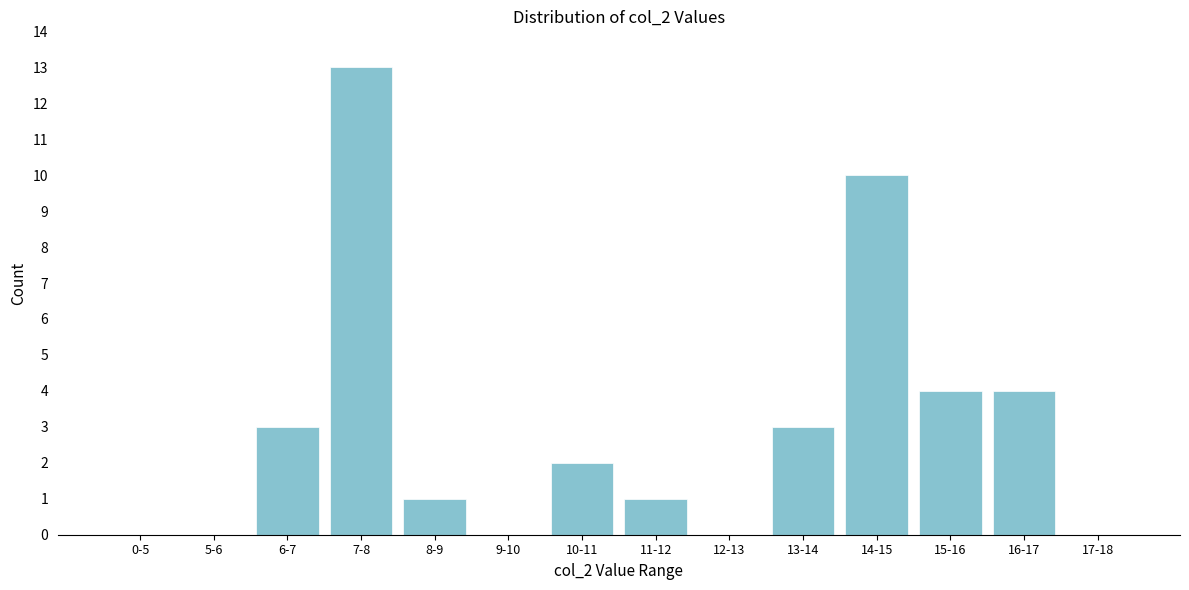

Reading left to right, list all the values displayed in this chart.

0-5=0	5-6=0	6-7=3	7-8=13	8-9=1	9-10=0	10-11=2	11-12=1	12-13=0	13-14=3	14-15=10	15-16=4	16-17=4	17-18=0